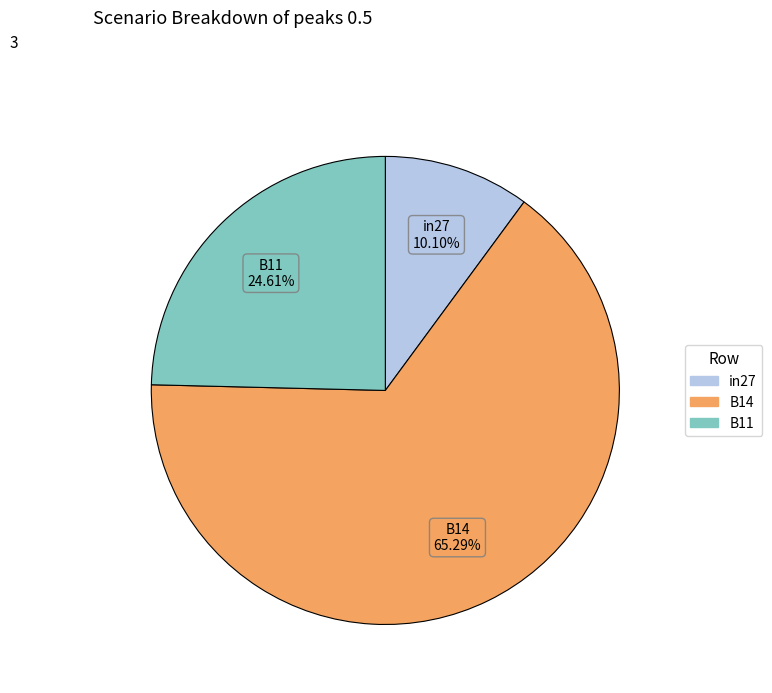

What is the largest slice in the pie chart?

B14